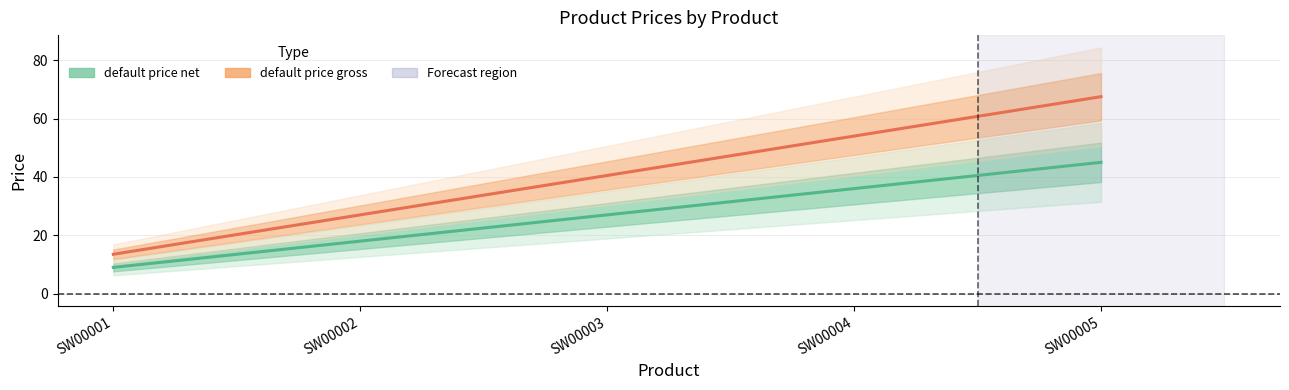

The value of default price net at SW00004 is 50.9. True or false?

False